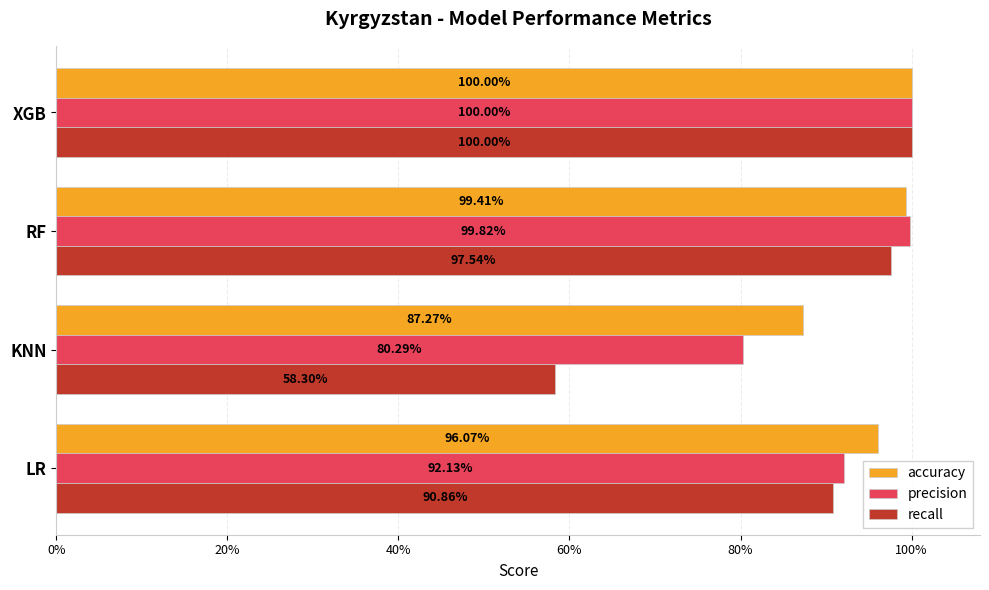

Are the bars horizontal?

Yes